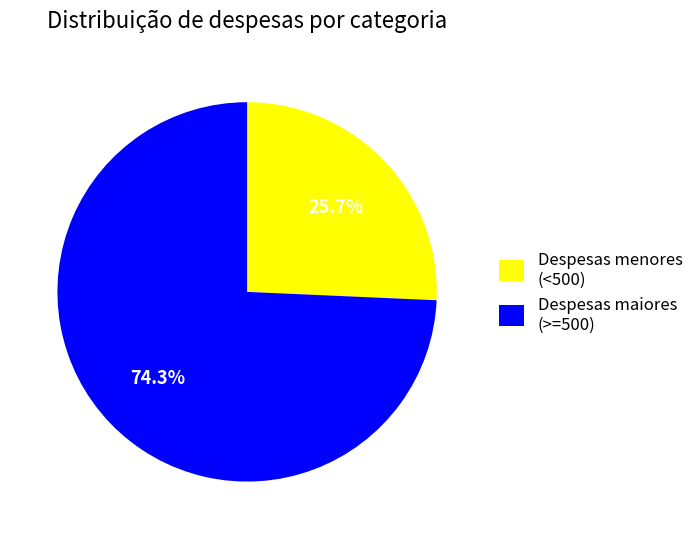

What percentage do Despesas maiores (>=500) and Despesas menores (<500) together represent?

100.0%